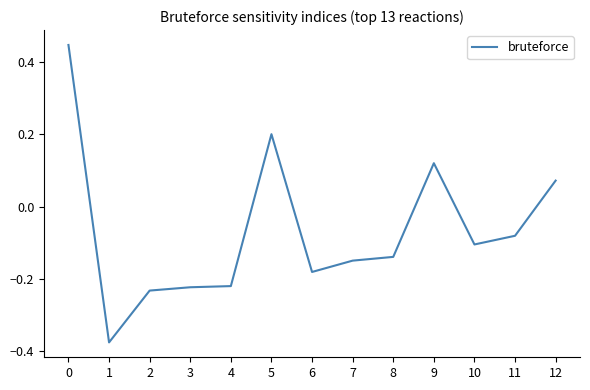

What is the change in value from 2 to 7?

+0.1